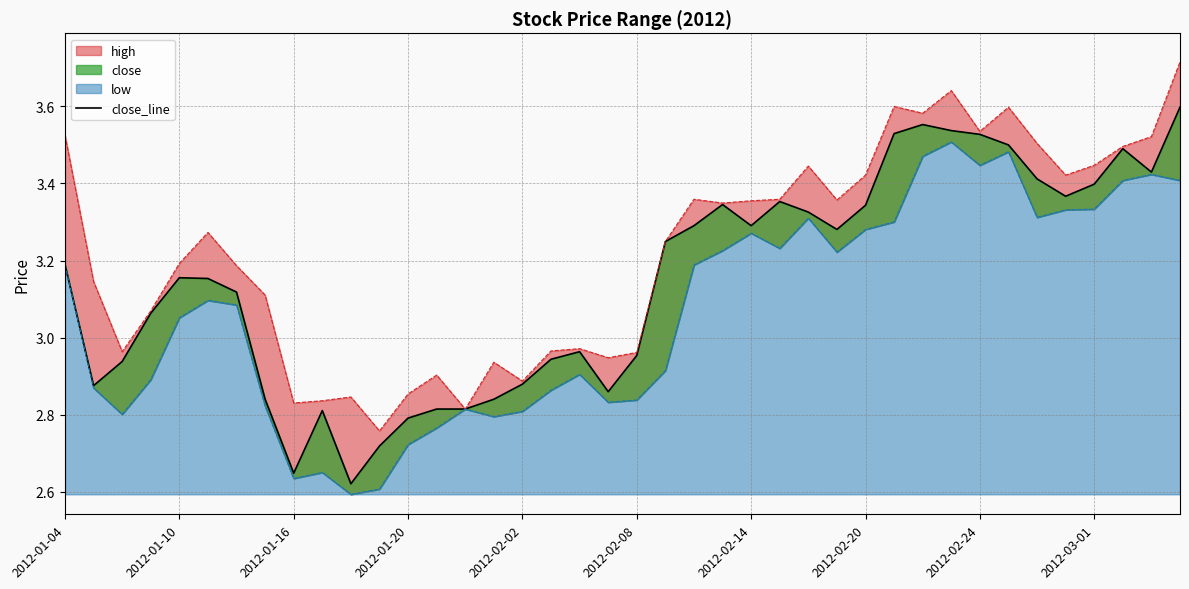

What is the average value?

3.1